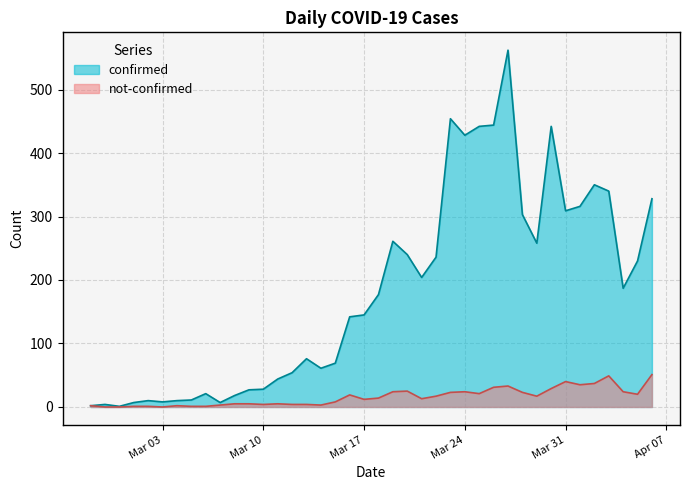

How many series are shown in this chart?

2